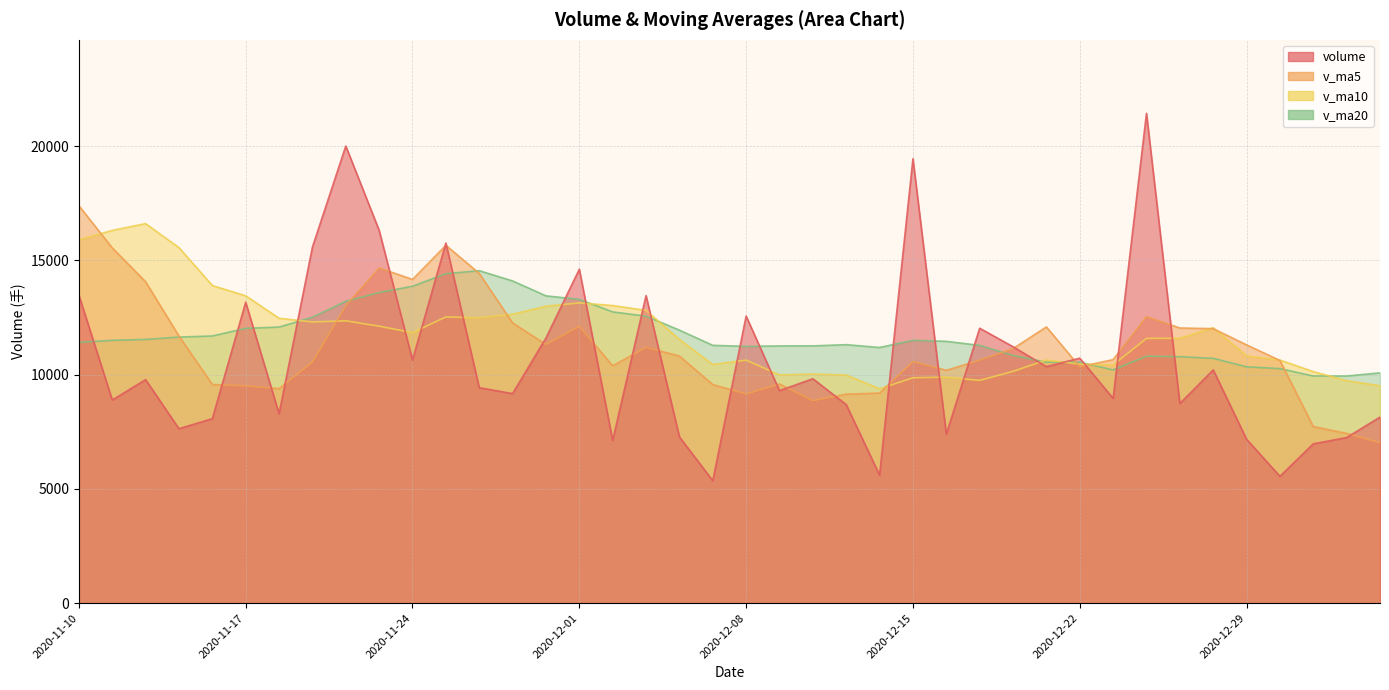

Which category has the highest value across all series?

2020-12-24